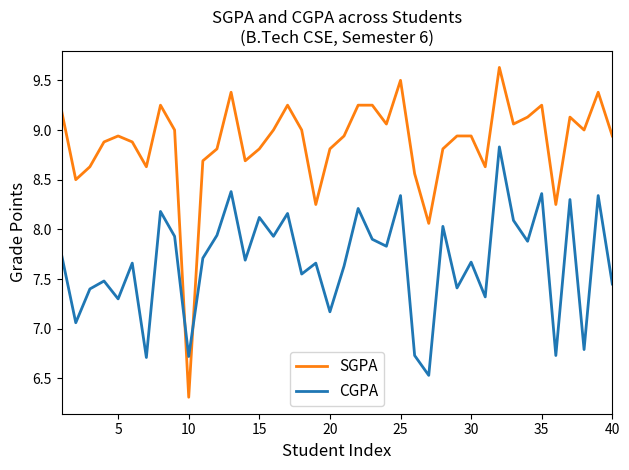

True or false: CGPA has more than 0 interior local peaks.

True